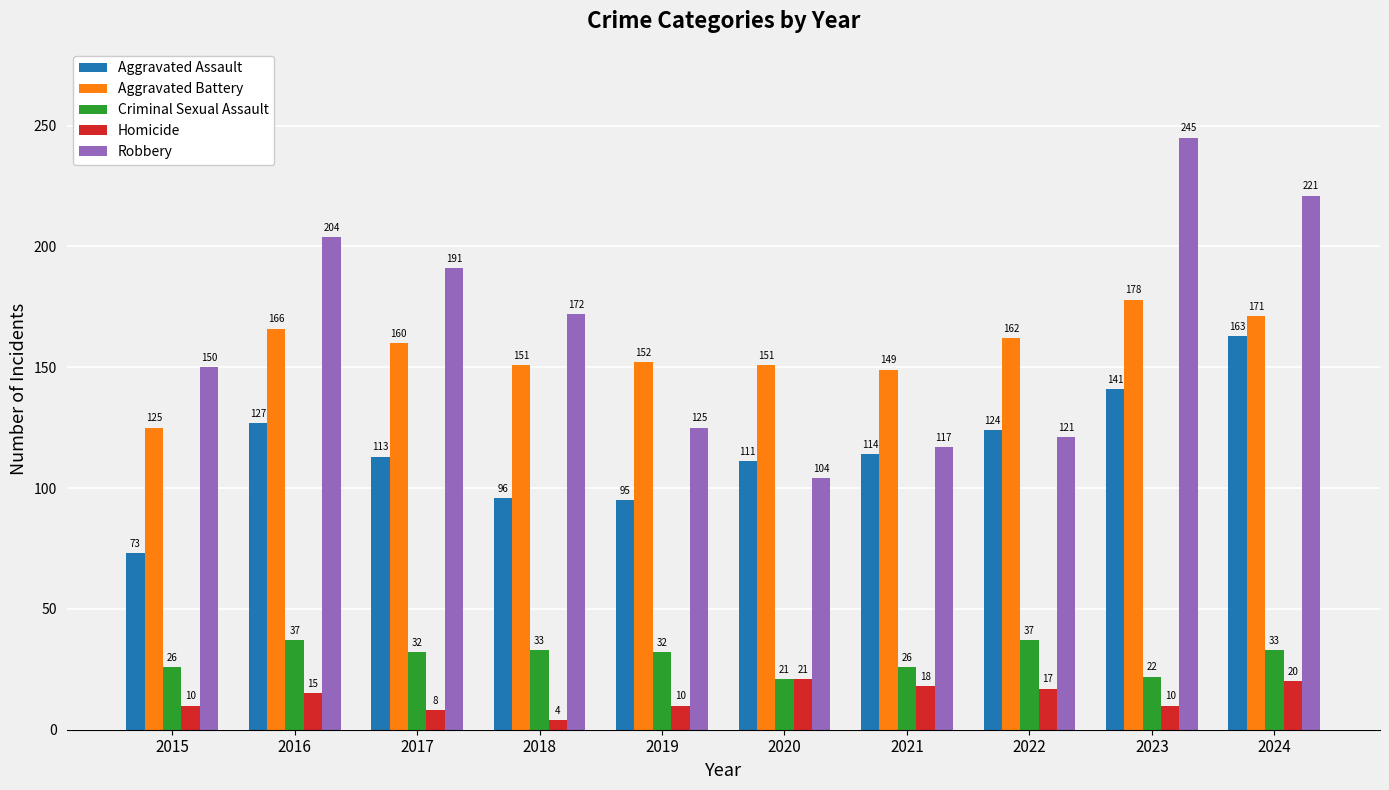

Which series has the largest range (max minus min)?

Robbery